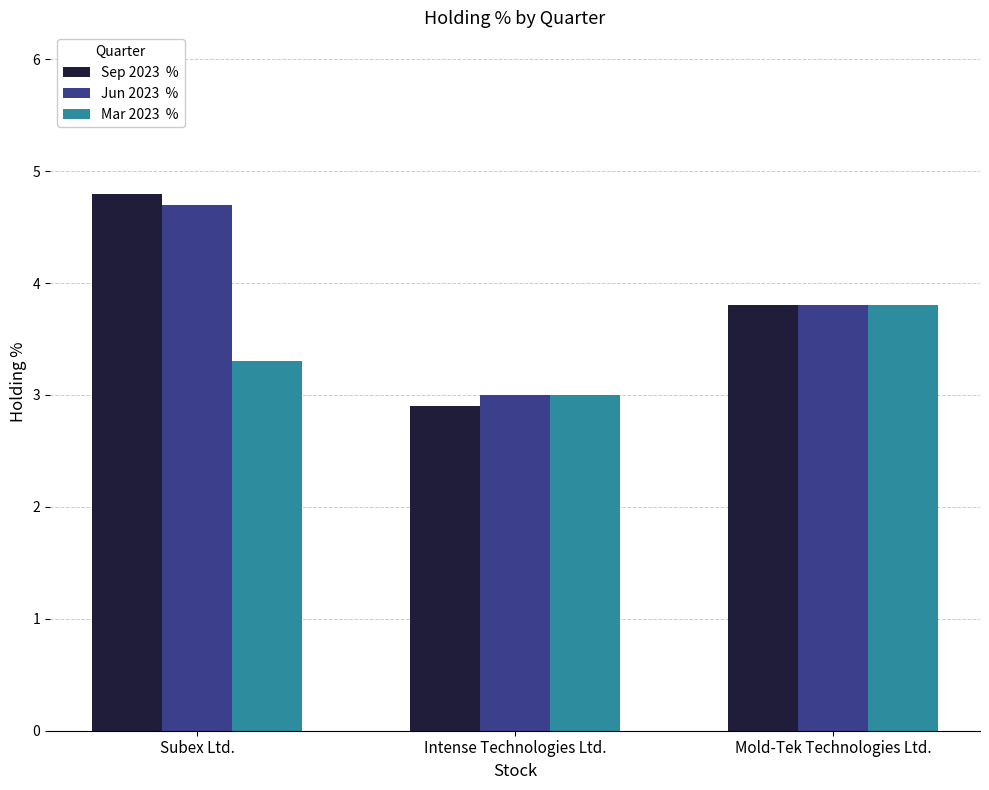

What is the total value across all series at Subex Ltd.?

12.8